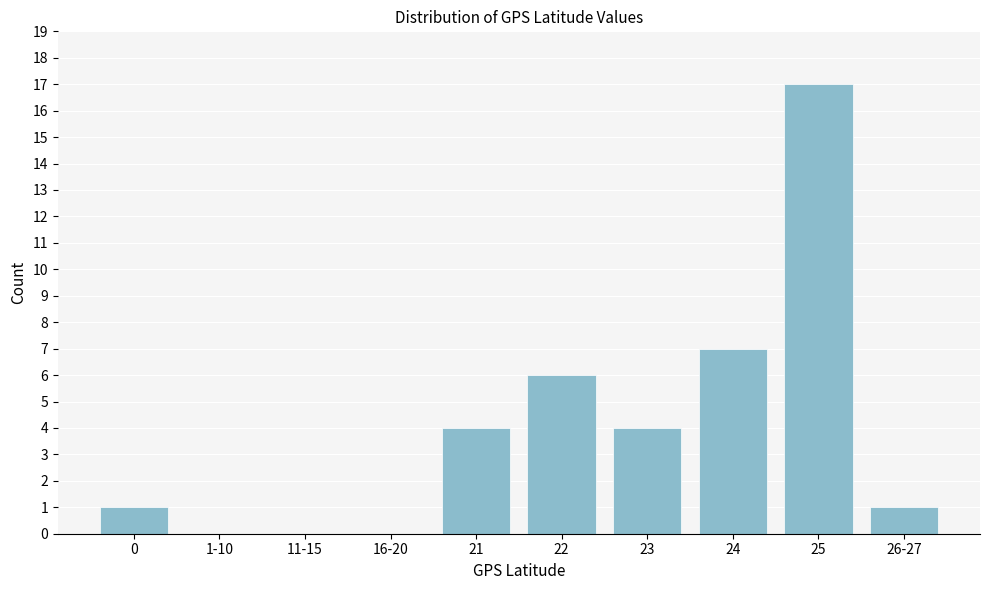

Reading left to right, transcribe all the data shown in this chart.

0=1	1-10=0	11-15=0	16-20=0	21=4	22=6	23=4	24=7	25=17	26-27=1